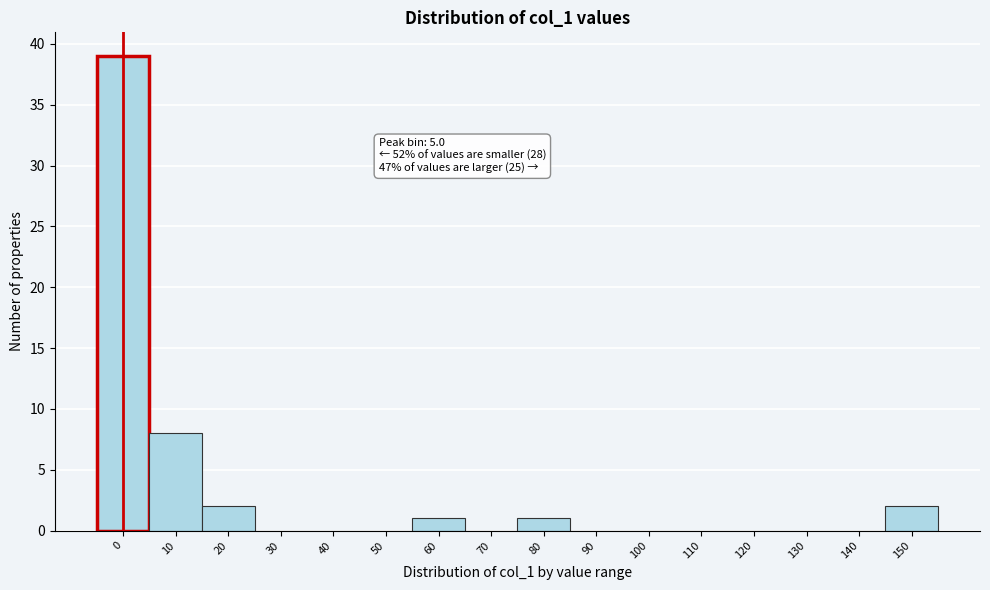

Reading left to right, list all the values displayed in this chart.

0=39	10=8	20=2	30=0	40=0	50=0	60=1	70=0	80=1	90=0	100=0	110=0	120=0	130=0	140=0	150=2